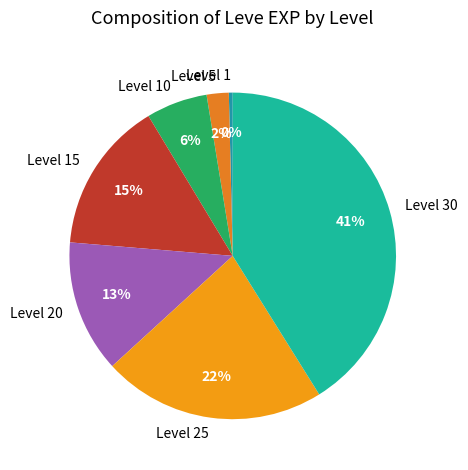

Which slice is the largest?

Level 30